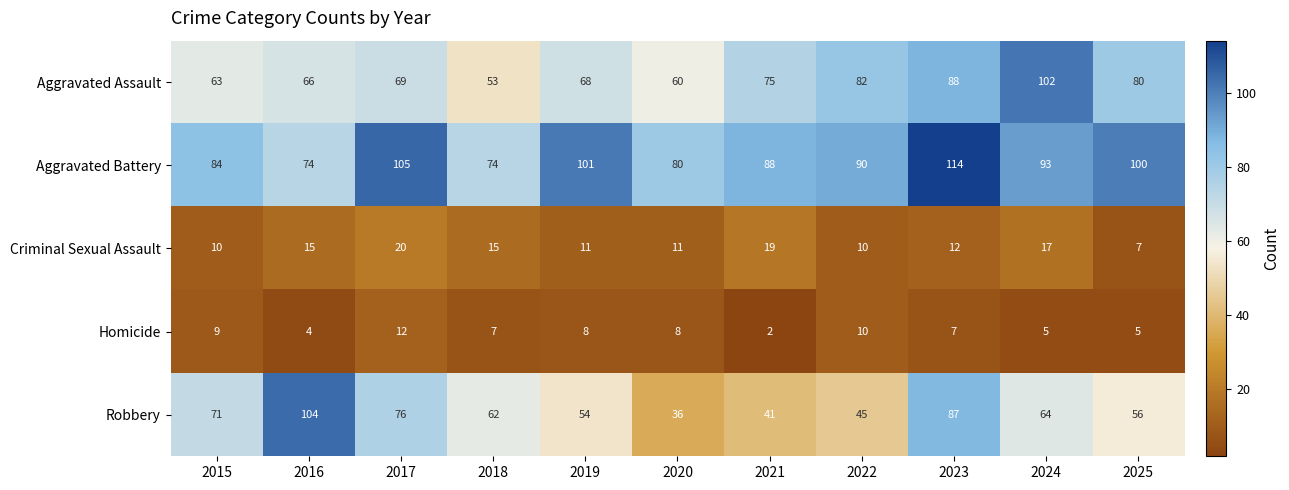

True or false: Aggravated Assault has a value of 68 at 2019.

True